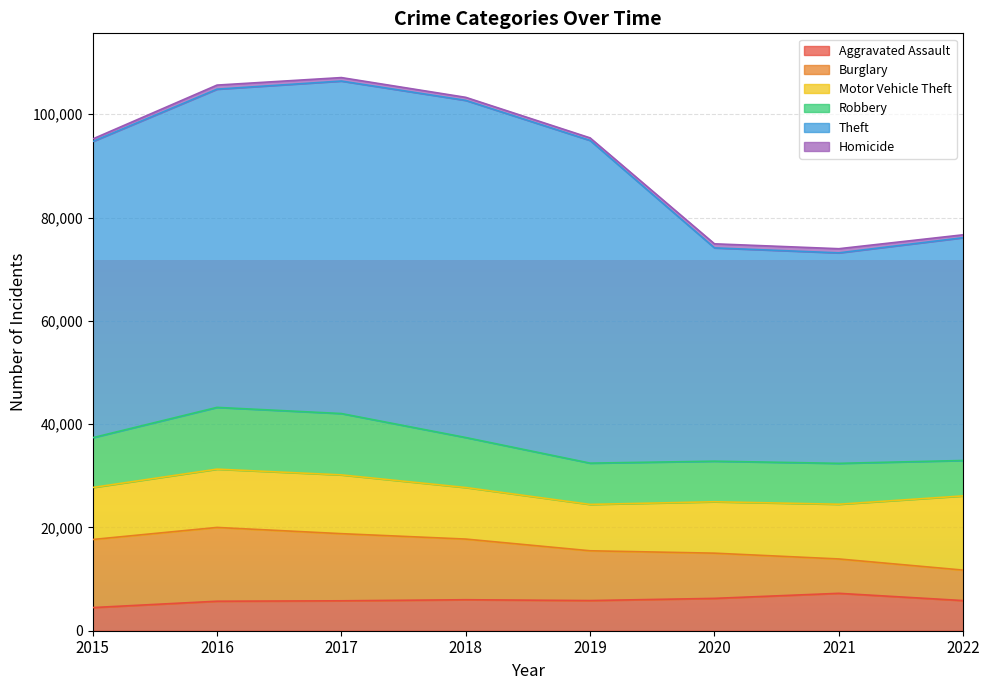

True or false: Burglary and Aggravated Assault intersect in this chart.

True